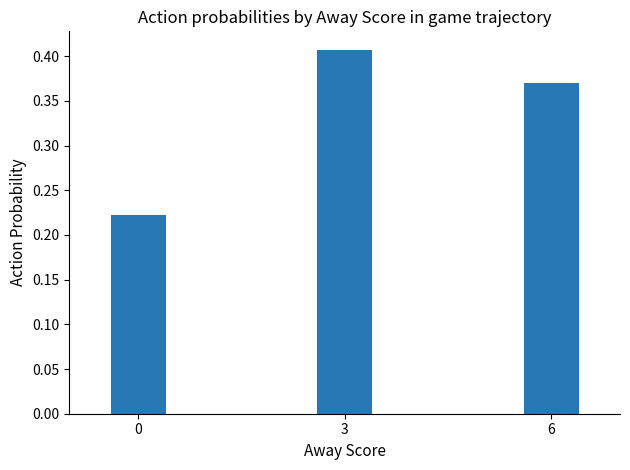

Between 3 and 0, which is larger?

3